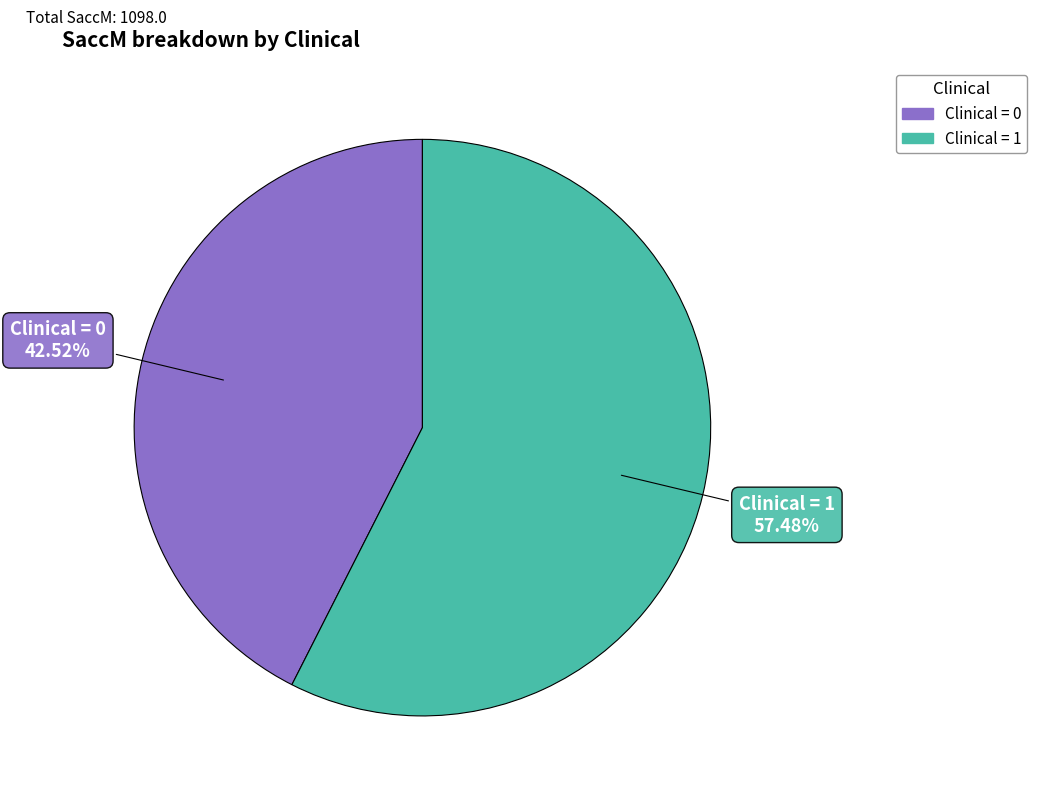

How many segments does this pie chart have?

2